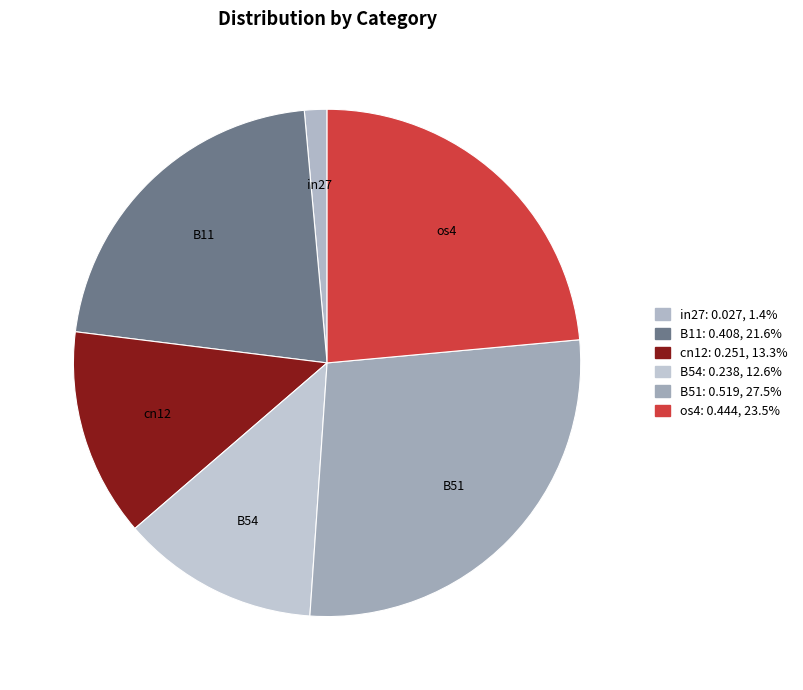

Which category has the biggest portion of the pie?

B51